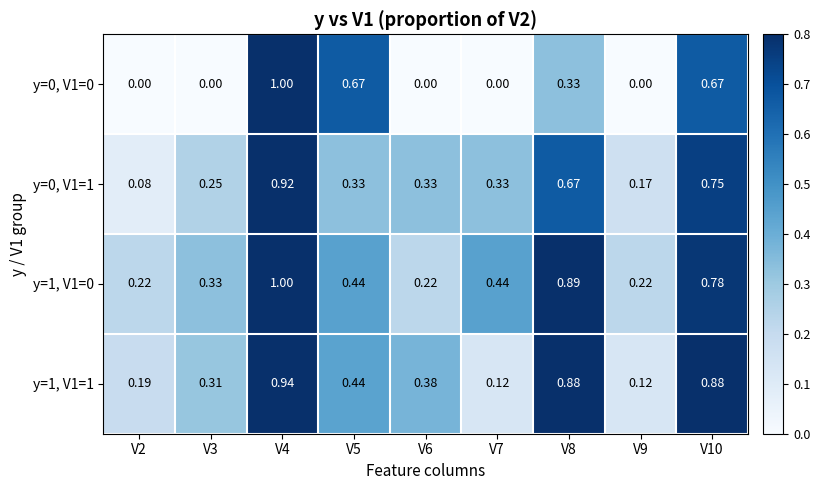

Is the value of y=1, V1=0 at V4 greater than the value of y=0, V1=0 at V9?

Yes